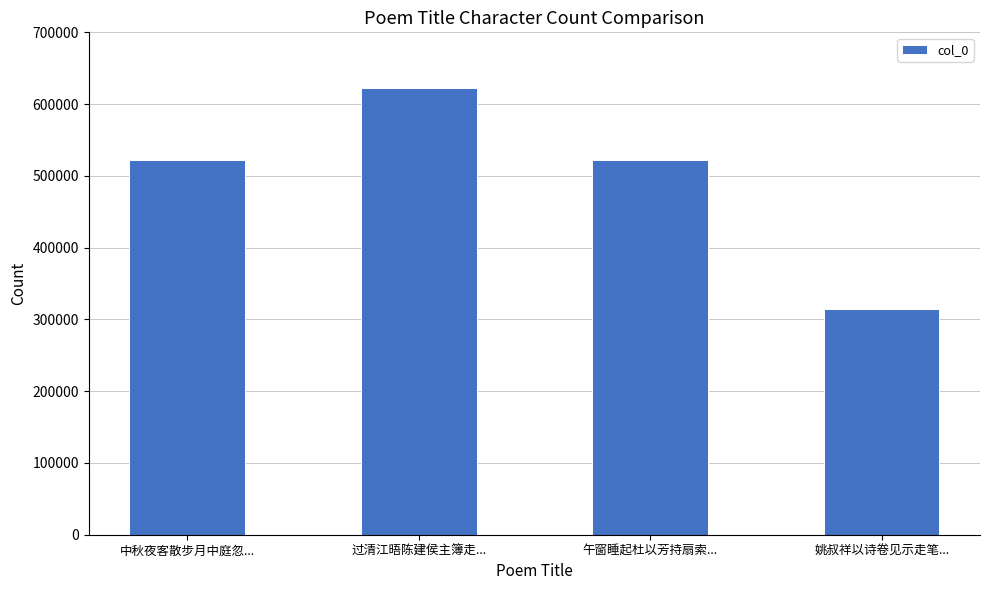

What is the change in value from 过清江晤陈建侯主簿走... to 姚叔祥以诗卷见示走笔...?

-307768